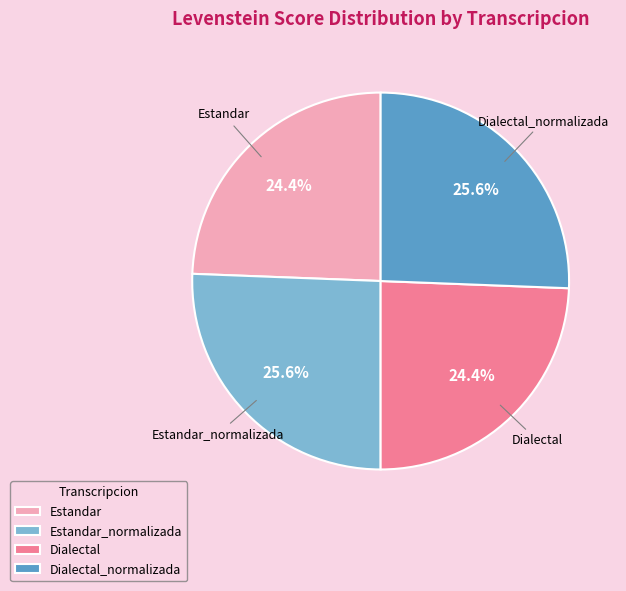

Is the sum of Estandar_normalizada and Dialectal_normalizada greater than half?

Yes